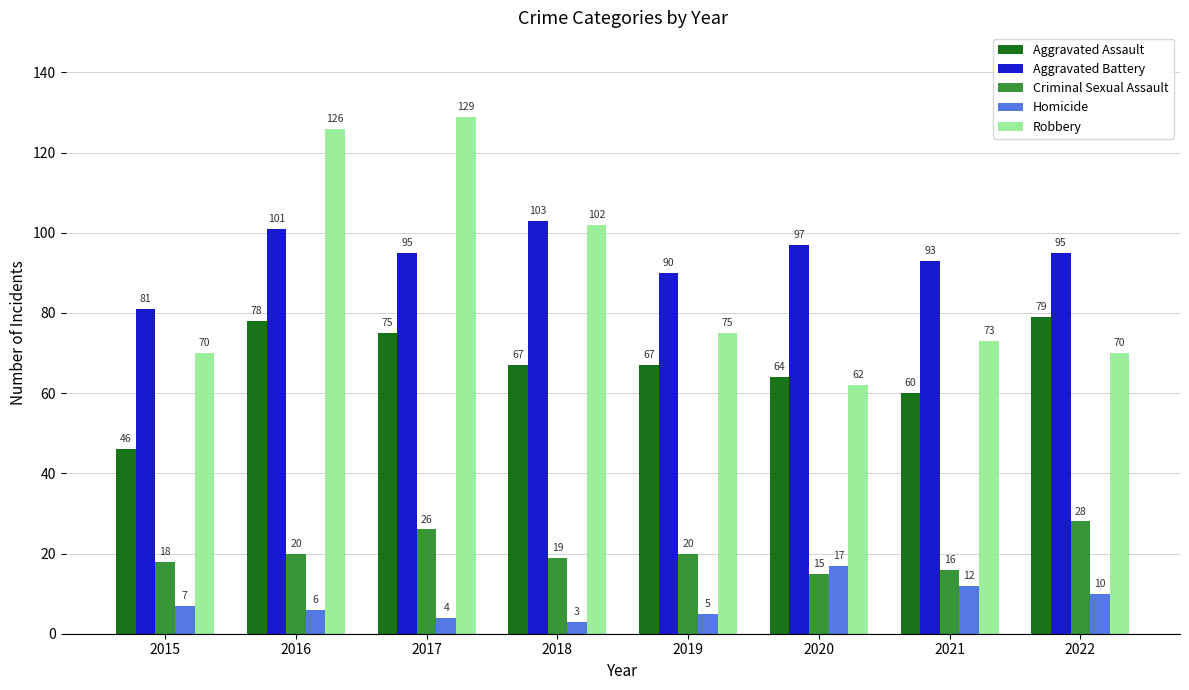

Is the value of Homicide at 2018 greater than the value of Robbery at 2021?

No